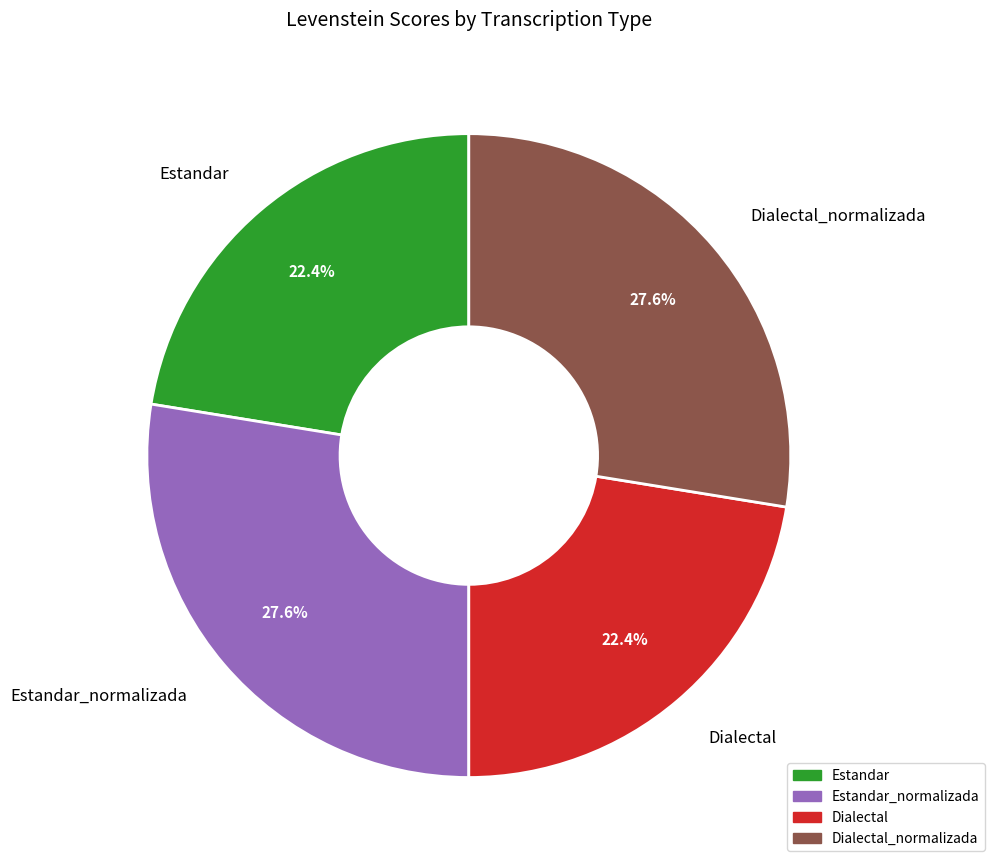

To the nearest percent, what is the difference between the largest and smallest slice percentages?

5%